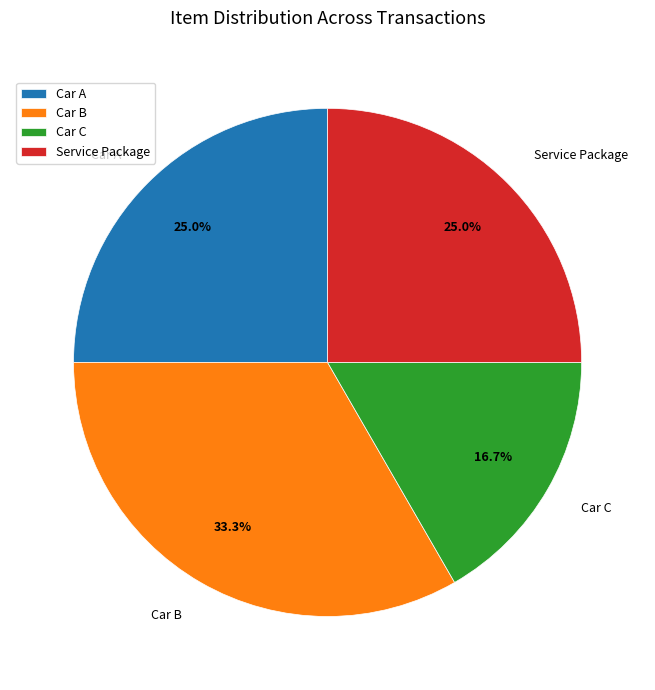

Between Car A and Car C, which is larger?

Car A